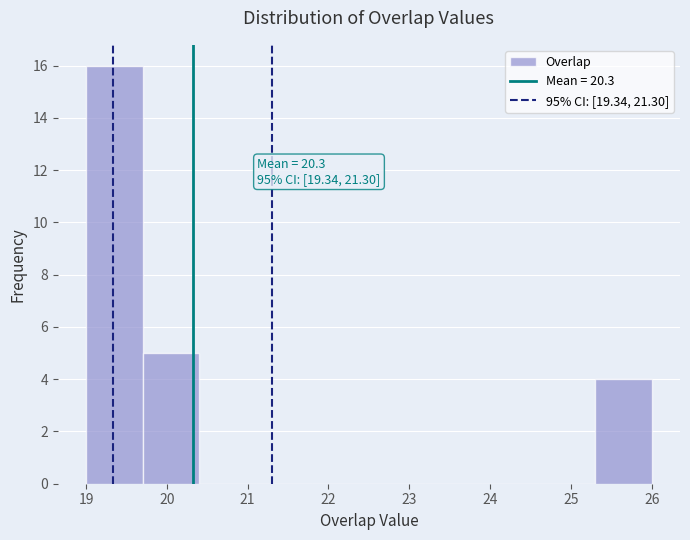

Over which range of the x-axis is the bar tallest?

19.0 to 19.7